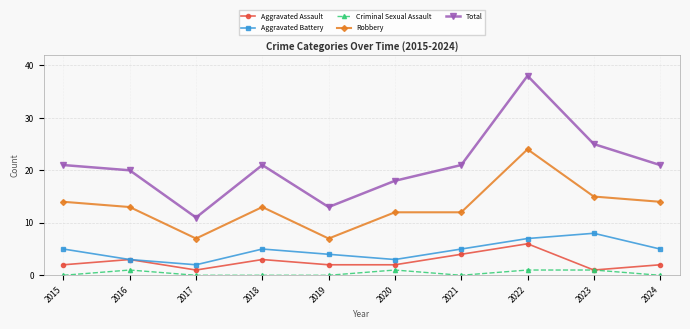

What is the sum of the Robbery values at 2023 and 2022?

39